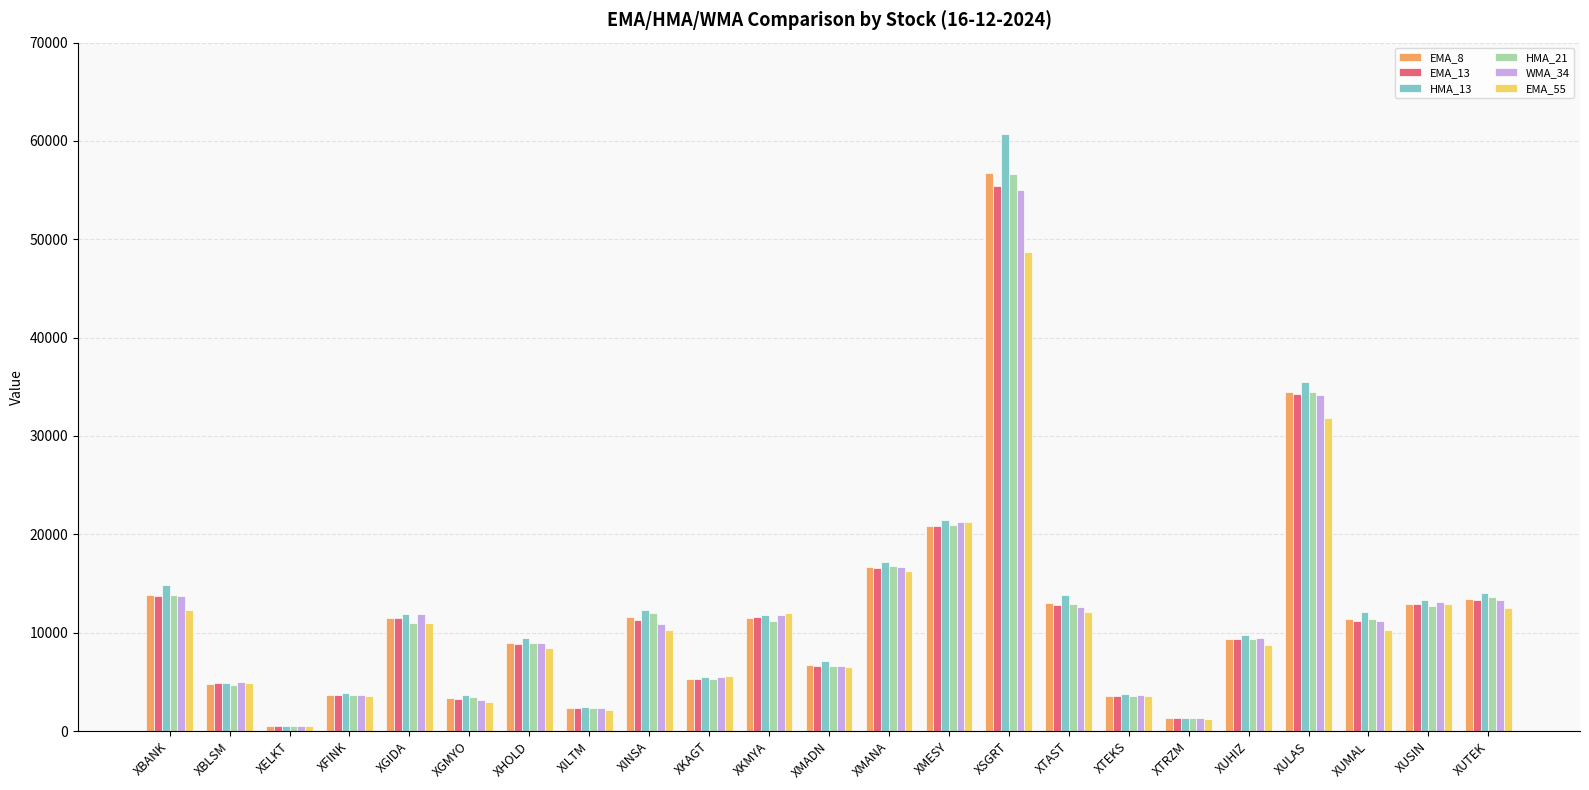

What are all the series names shown in the legend?

EMA_8, EMA_13, HMA_13, HMA_21, WMA_34, EMA_55